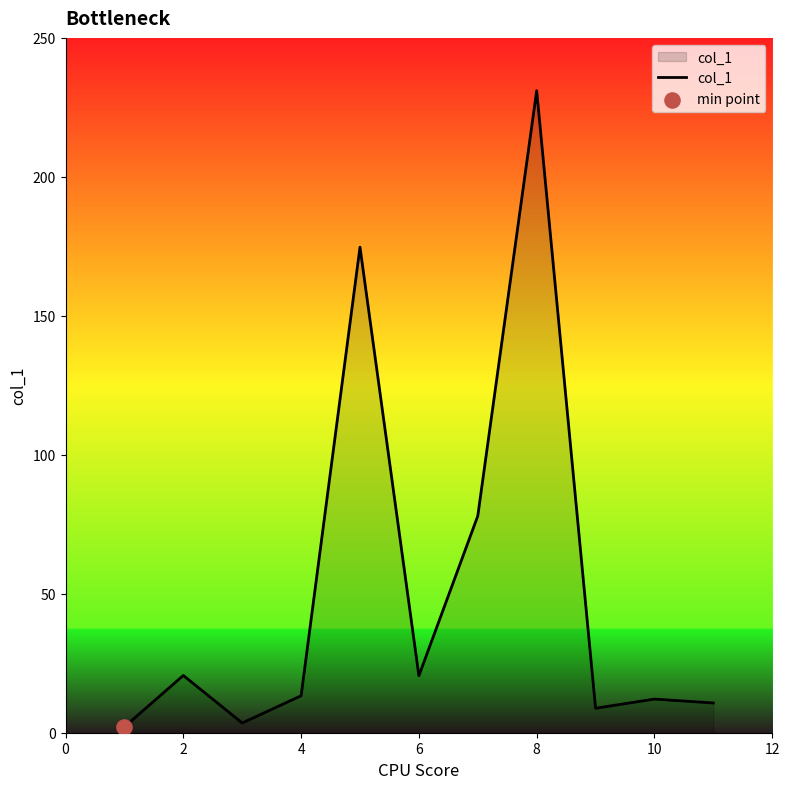

What is the difference between the maximum and minimum values?

228.9